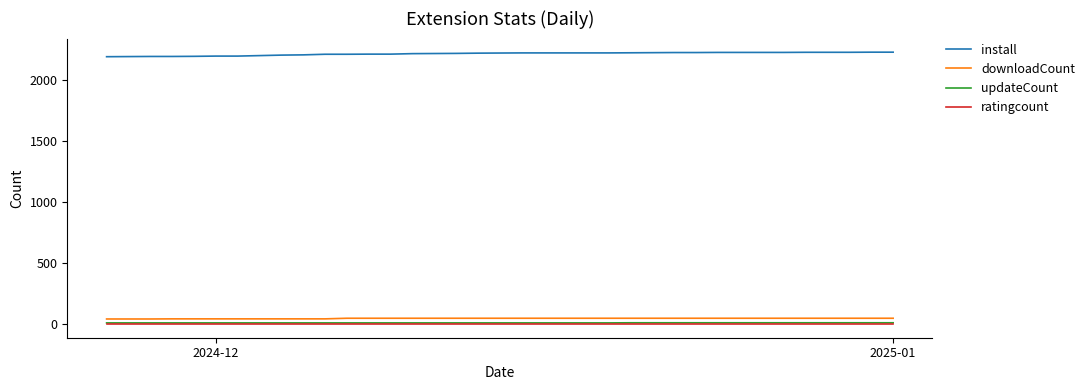

True or false: ratingcount and downloadCount cross at least once.

False